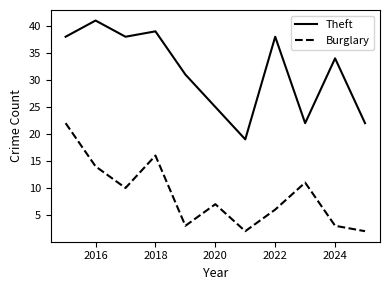

Rank the series by their average value, from lowest to highest.

Burglary, Theft